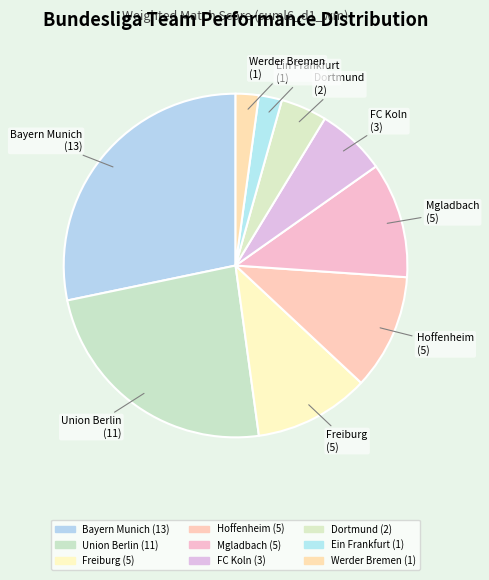

Count the number of slices in the pie.

9